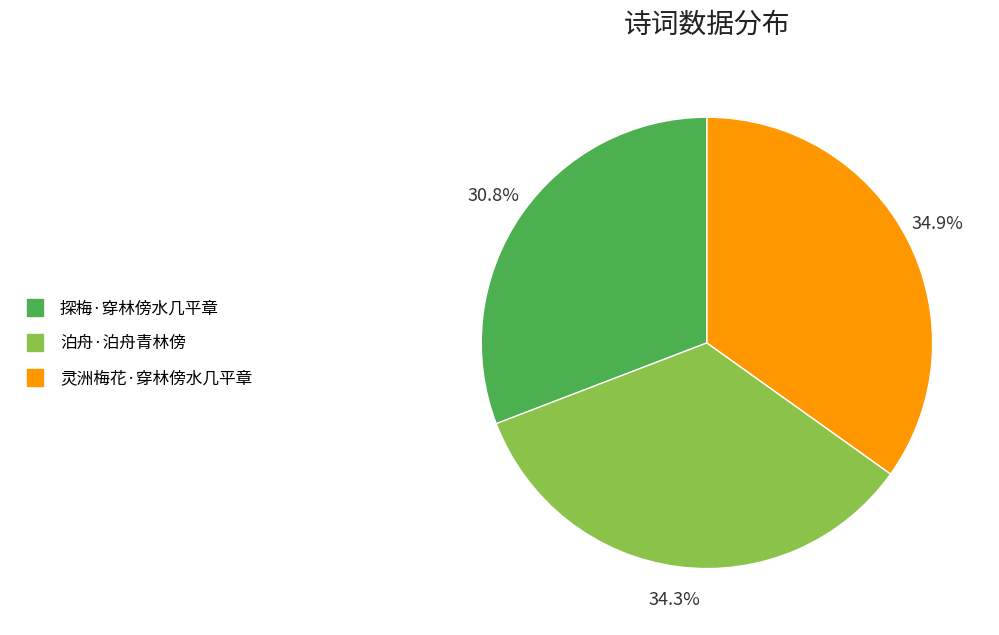

Does 灵洲梅花·穿林傍水几平章 account for over 50% of the chart?

No